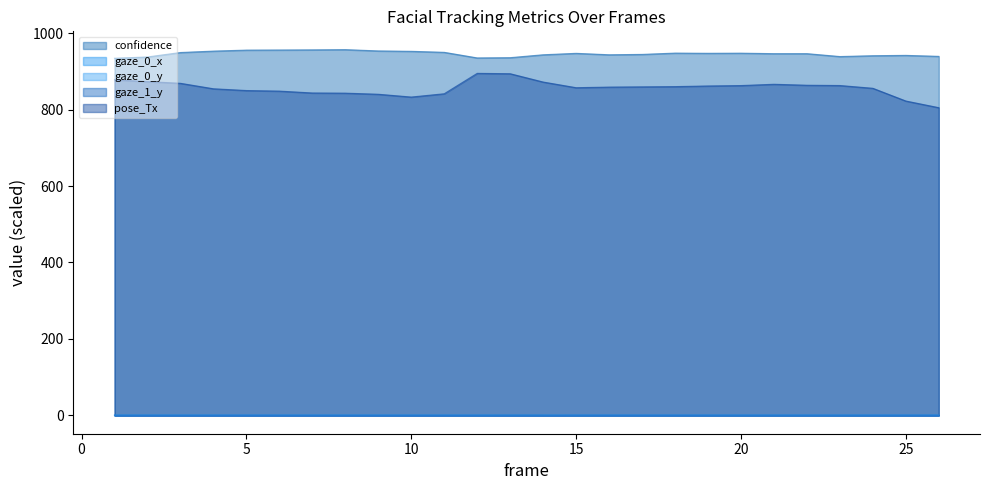

What is the sum of all pose_Tx values?

22268.6